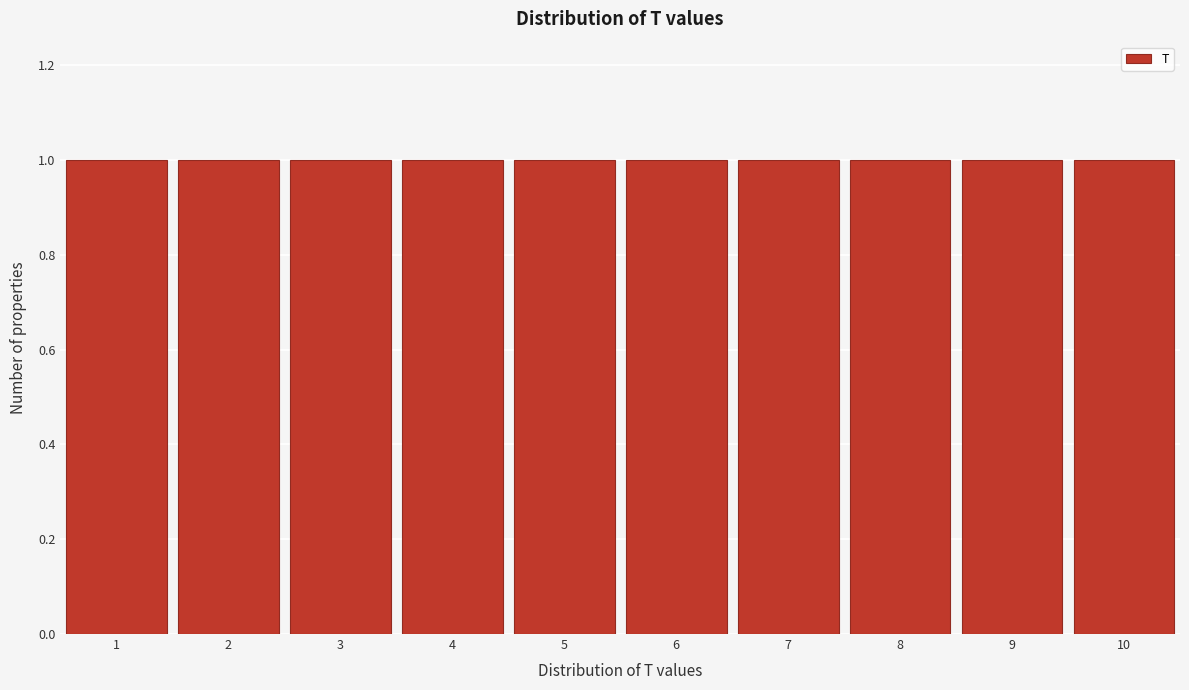

Reading left to right, list every bar in this chart as the range it spans on the x-axis followed by its height. The values are not printed on the chart, so give them approximately, as read against the axis.

0.5 to 1.5: 1
1.5 to 2.5: 1
2.5 to 3.5: 1
3.5 to 4.5: 1
4.5 to 5.5: 1
5.5 to 6.5: 1
6.5 to 7.5: 1
7.5 to 8.5: 1
8.5 to 9.5: 1
9.5 to 10.5: 1